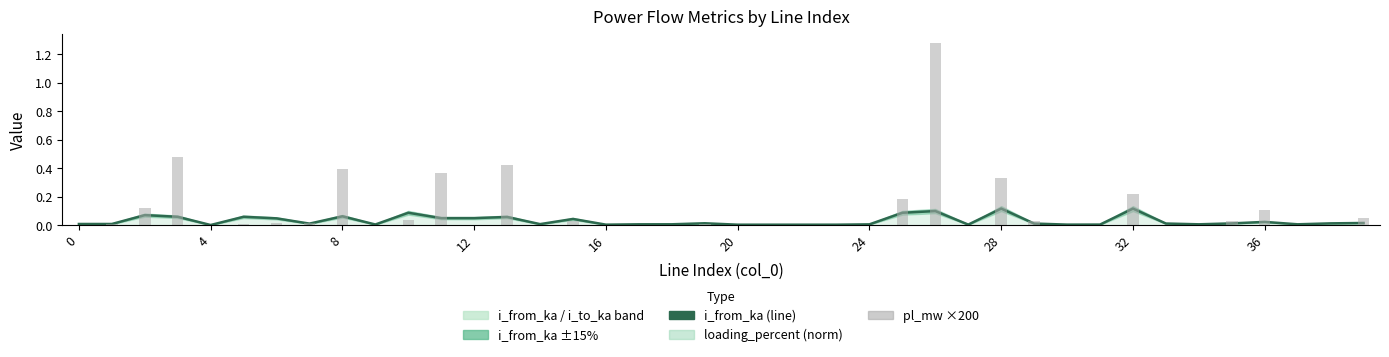

What is the highest value of the pl_mw ×200 series?

1.3